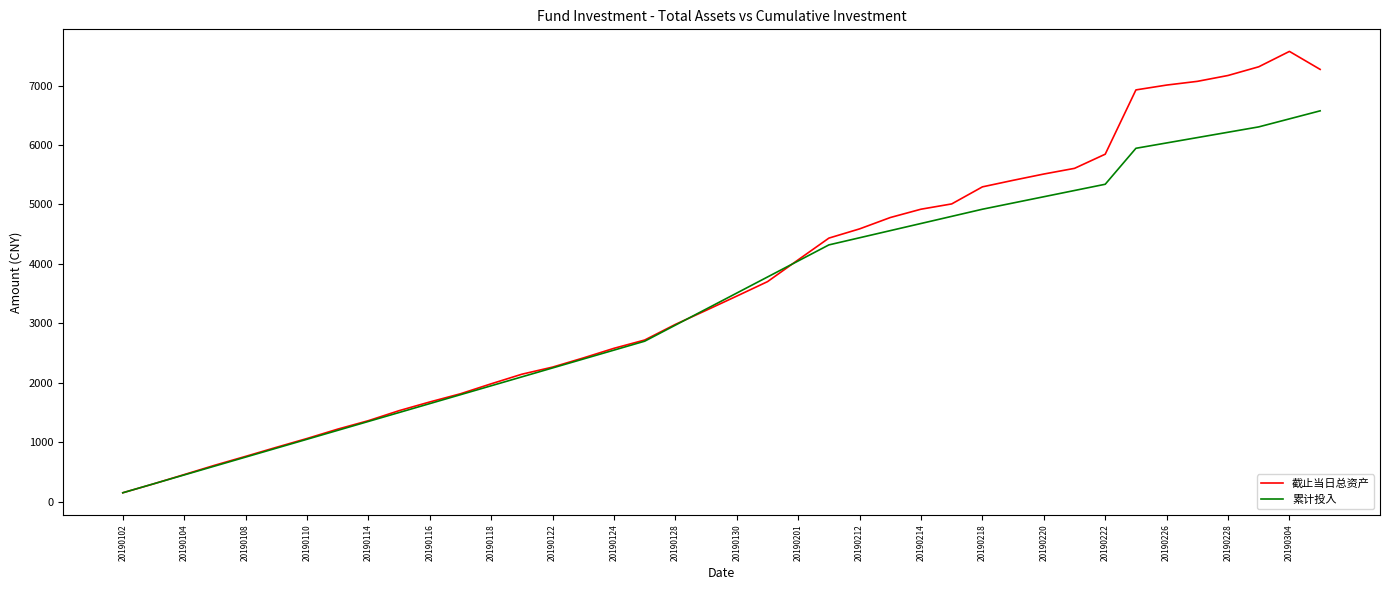

Which series has the widest spread of values?

截止当日总资产